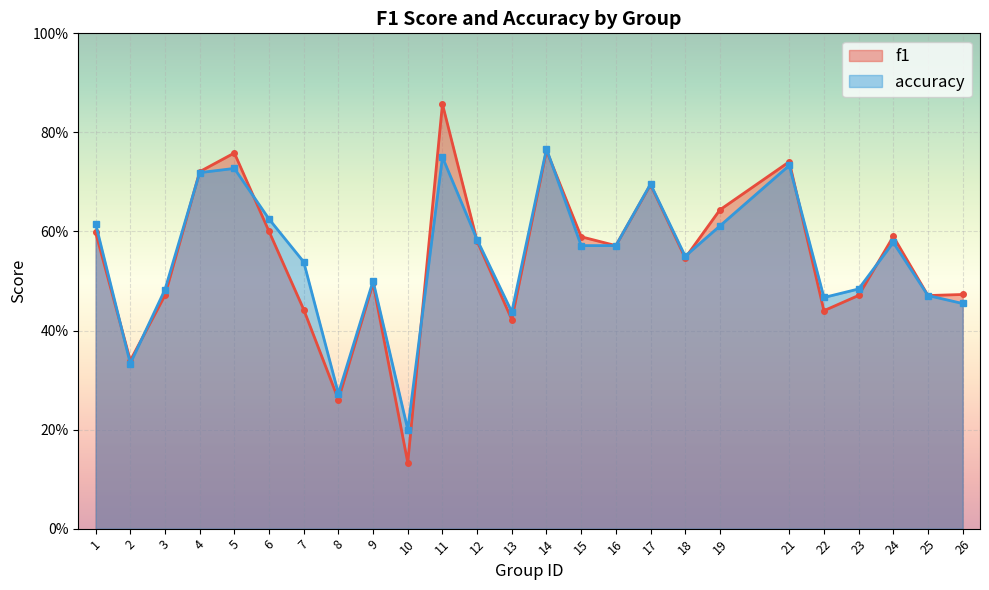

Is it true that accuracy equals 0.8 at 7?

False